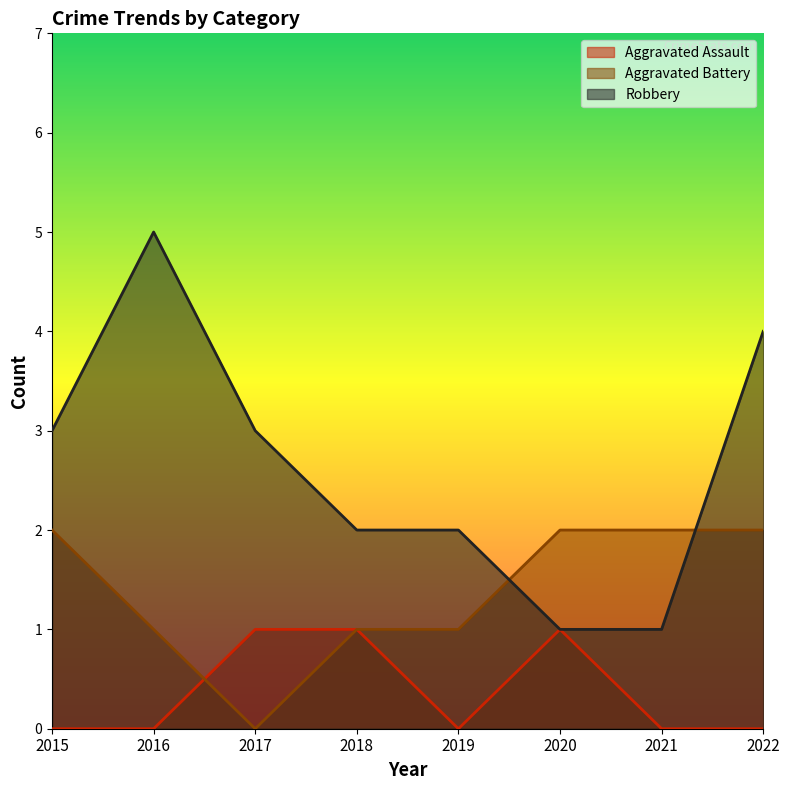

True or false: Robbery has more than 1 points higher than both neighbors.

False